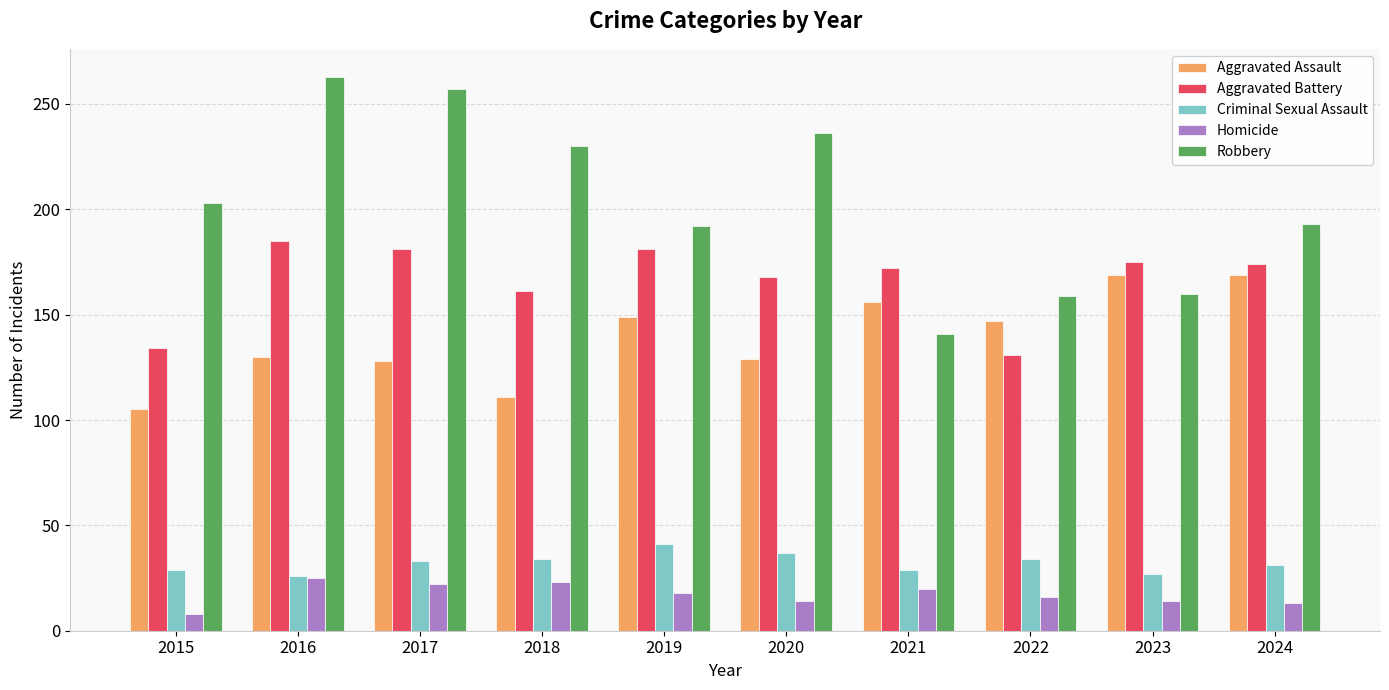

What is the sum of the Criminal Sexual Assault values at 2022 and 2024?

65